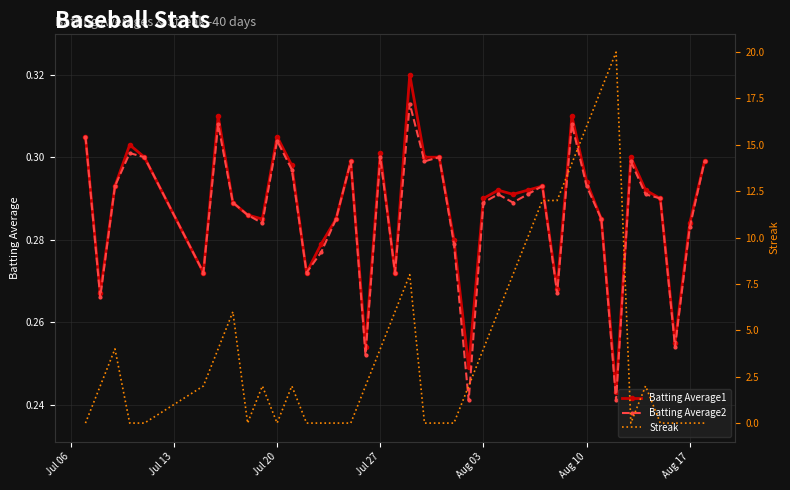

How many Batting Average1 values are between 0 and 1?

40